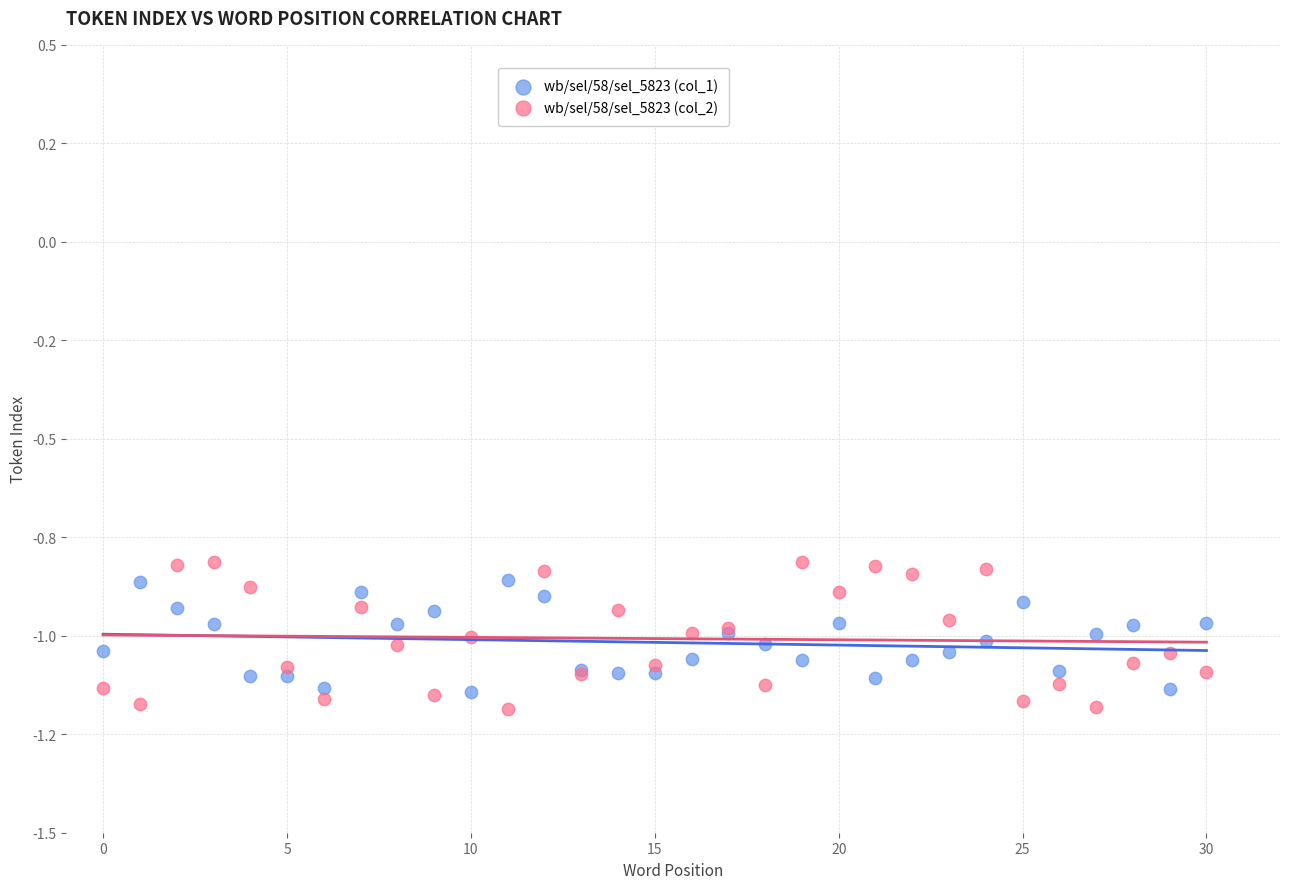

Which series reaches the maximum Y coordinate?

wb/sel/58/sel_5823 (col_2)